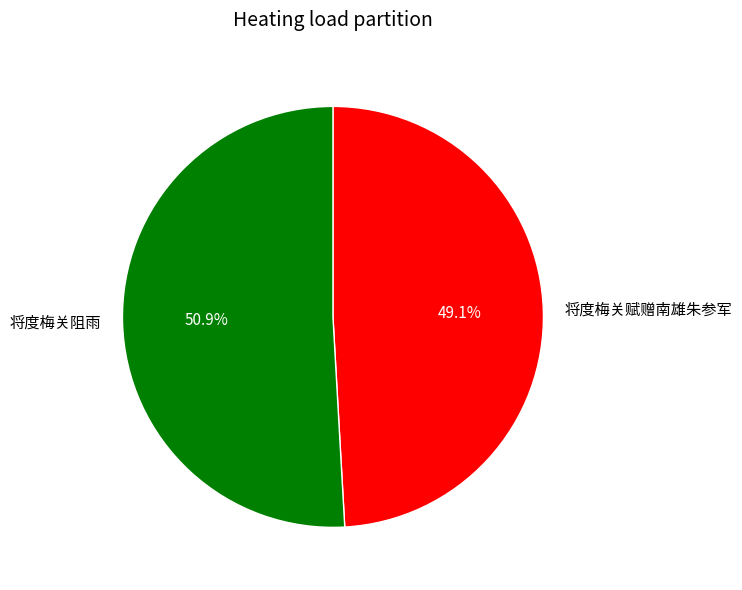

What percentage is the 将度梅关赋赠南雄朱参军 slice, to the nearest percent?

49%